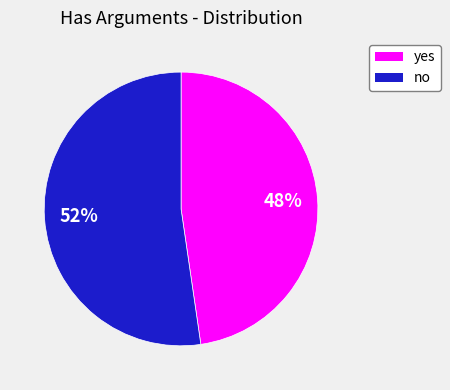

Does any single category account for the majority?

Yes